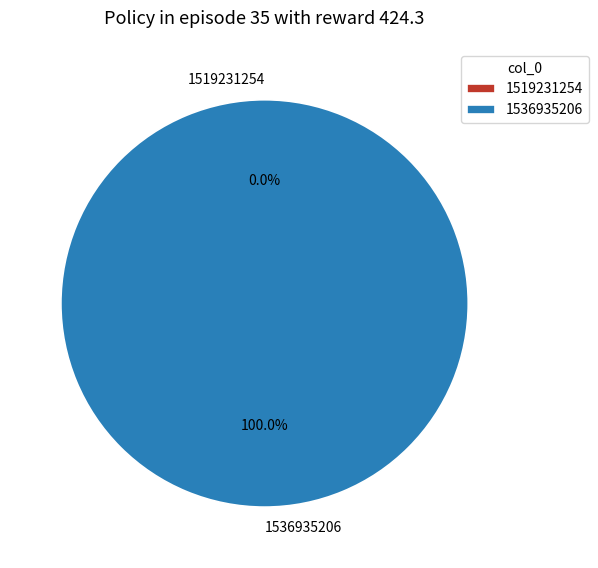

To the nearest percent, what is the combined percentage of 1519231254 and 1536935206?

100%